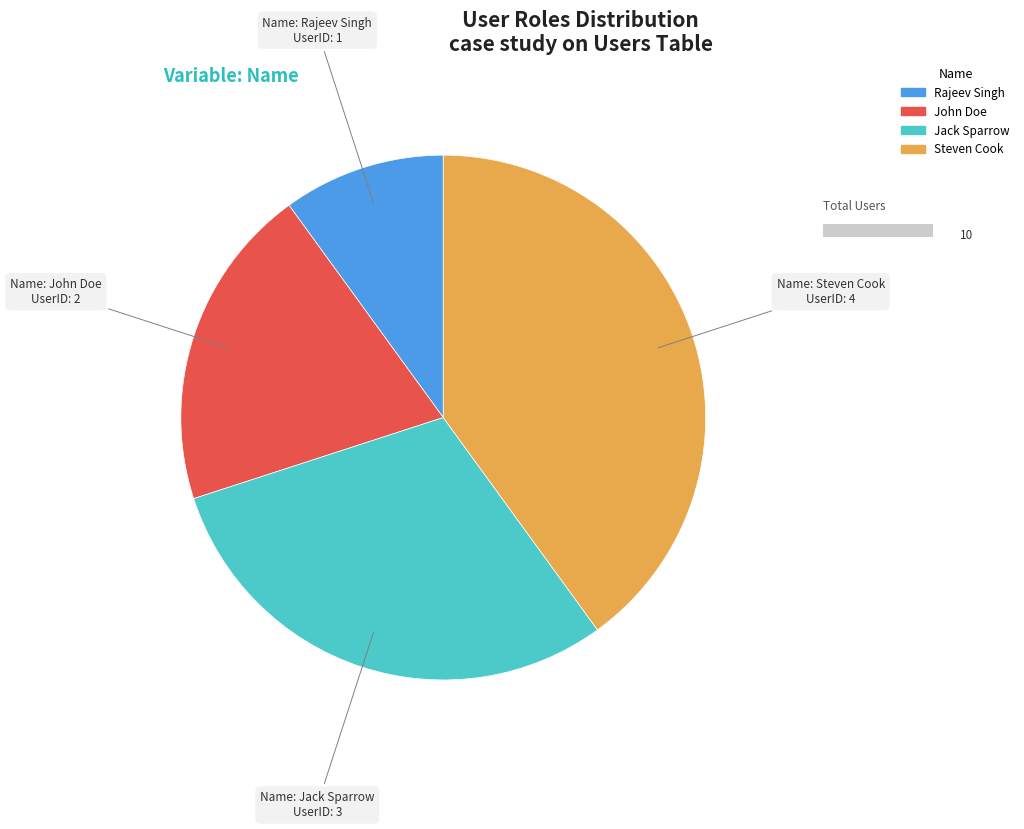

To the nearest percent, what is the difference between the Rajeev Singh and Steven Cook slice percentages?

30%